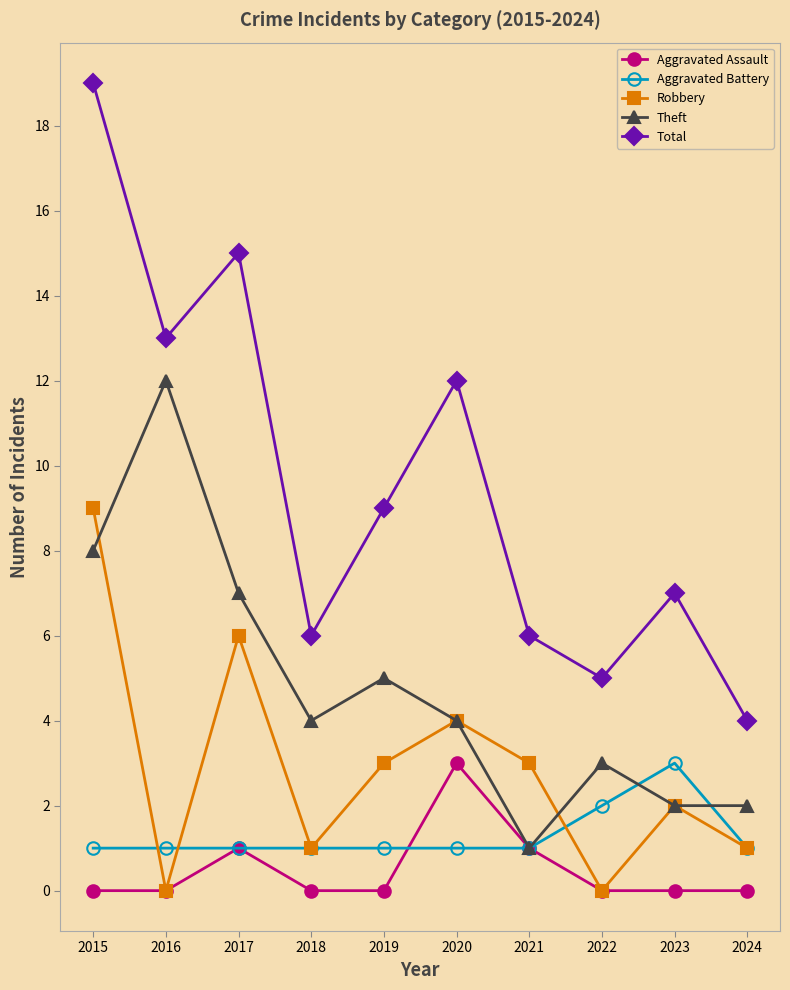

What is the difference between the highest and lowest values at 2019?

9